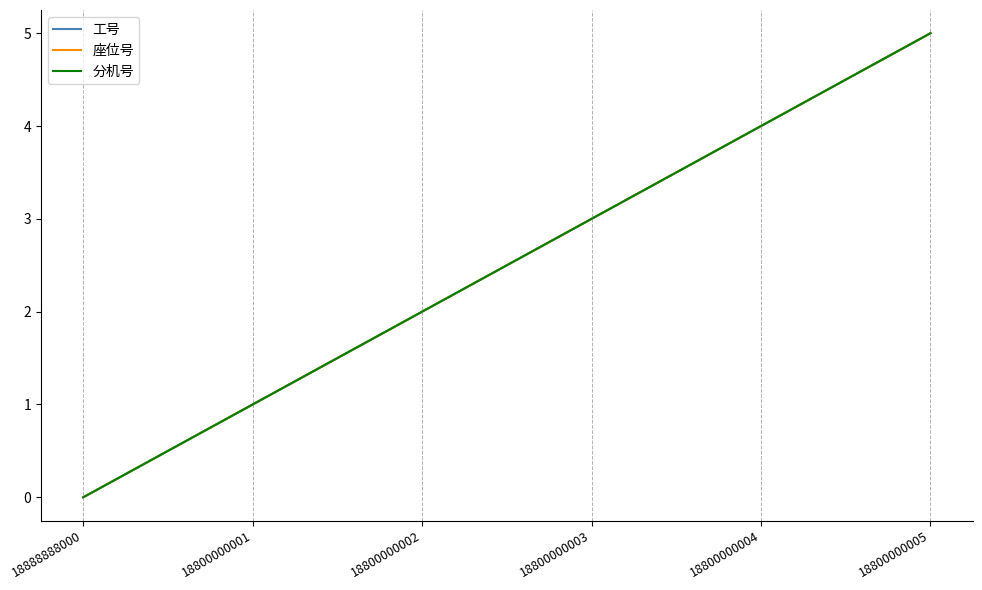

The 分机号 series shows 9 at 18800000005. True or false?

False